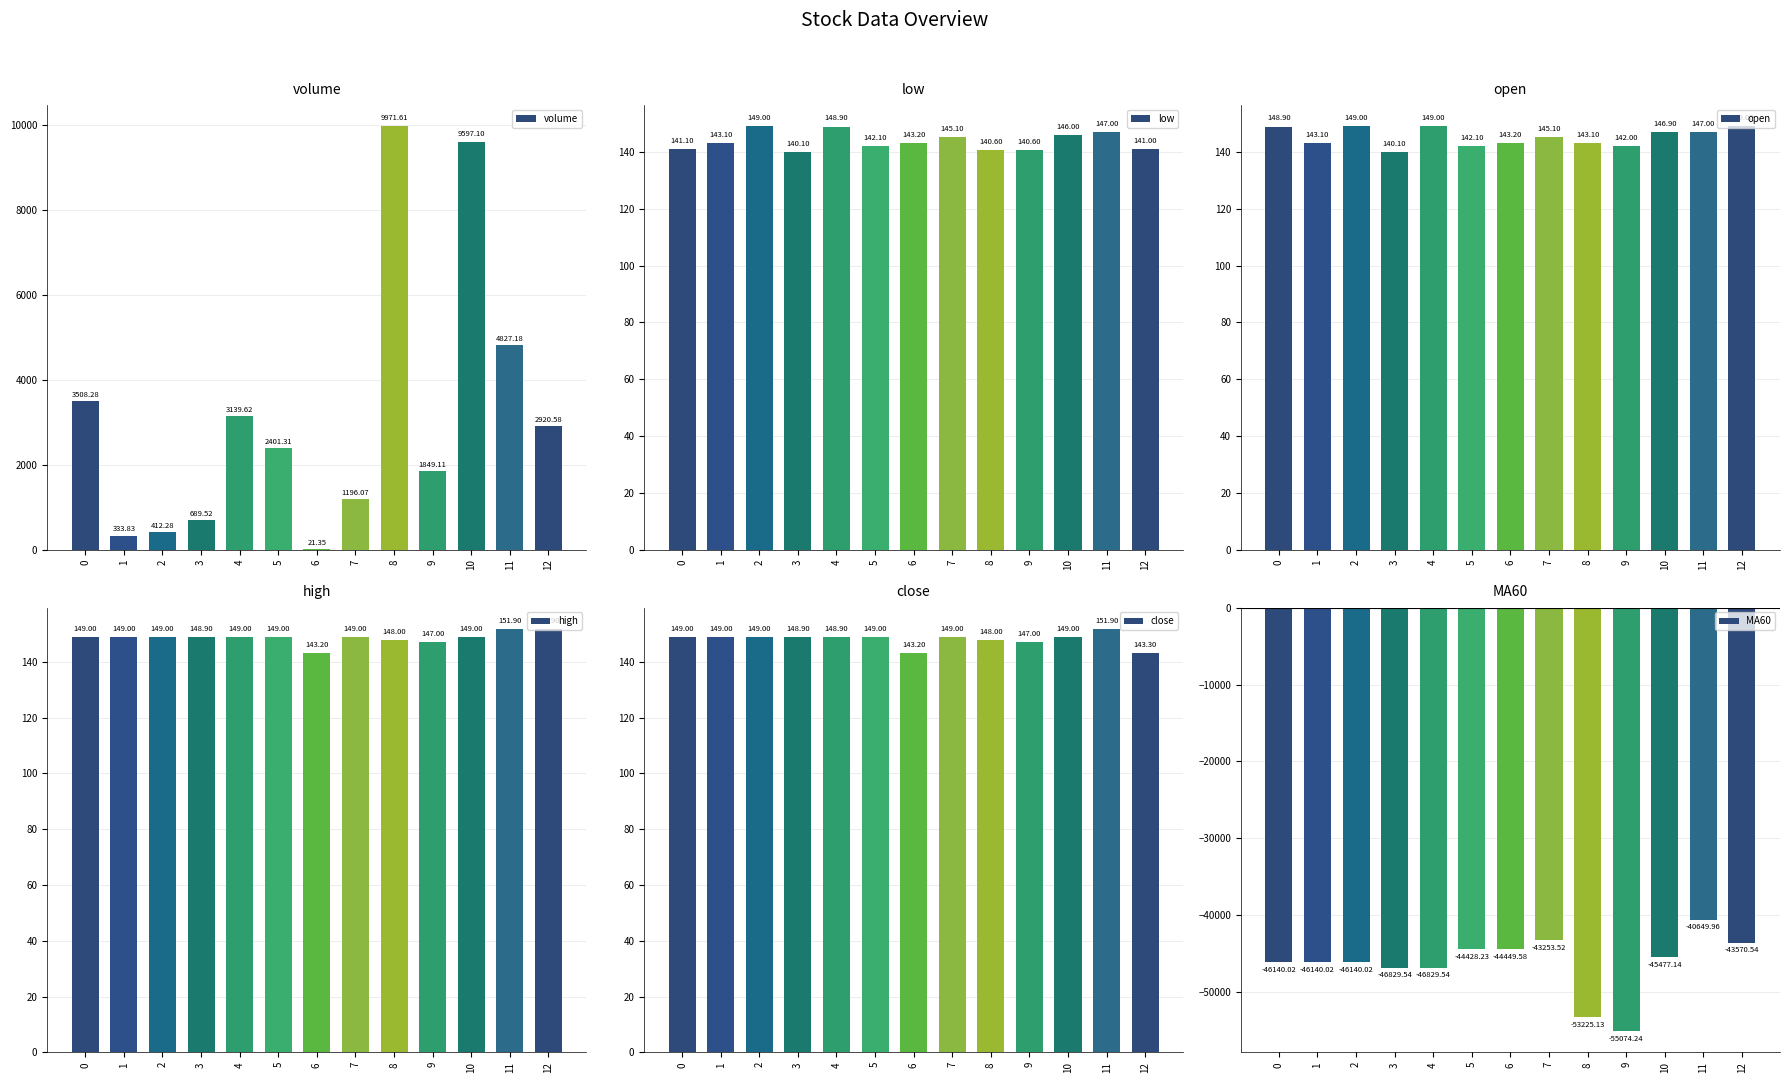

At how many categories does at least one series exceed -46229?

13